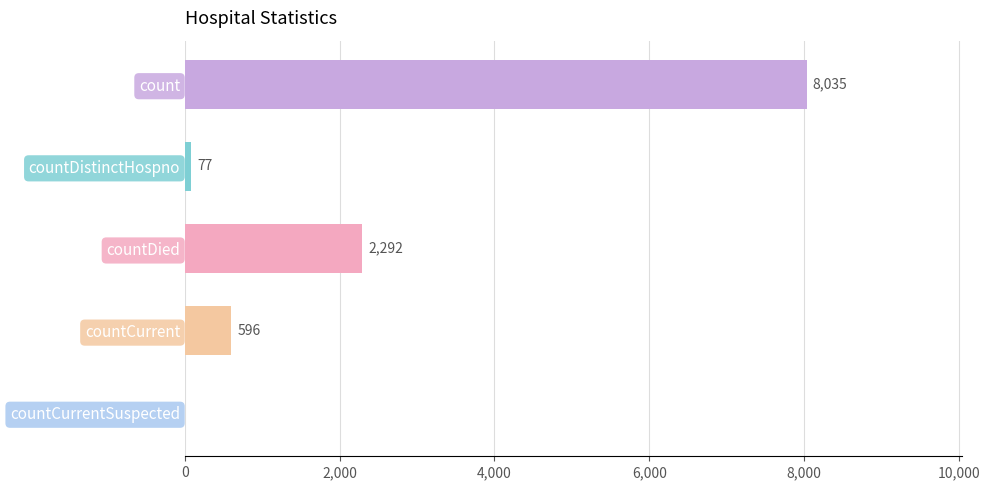

At which category does the chart reach its peak across all series?

count